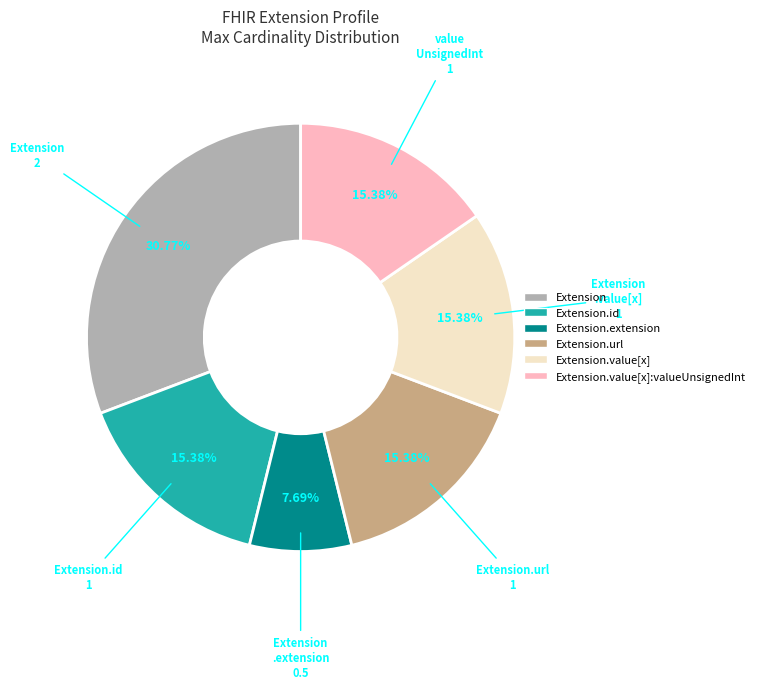

Does any single category account for the majority?

No